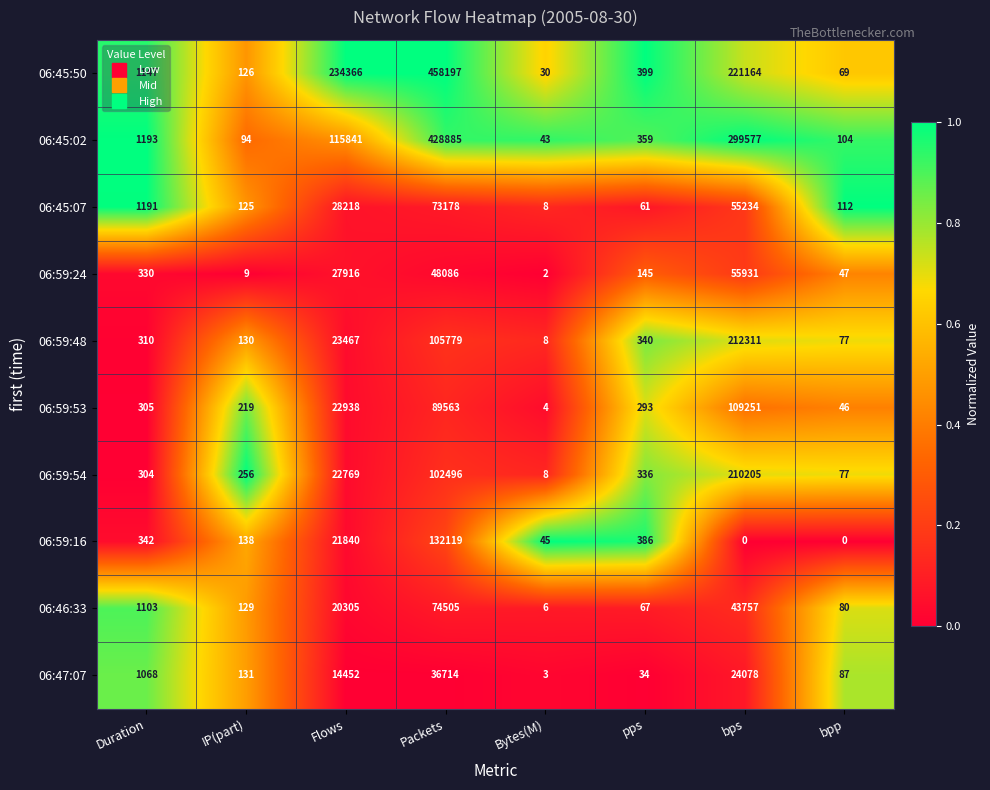

Is the value of 06:46:33 at pps greater than the value of 06:59:16 at pps?

No